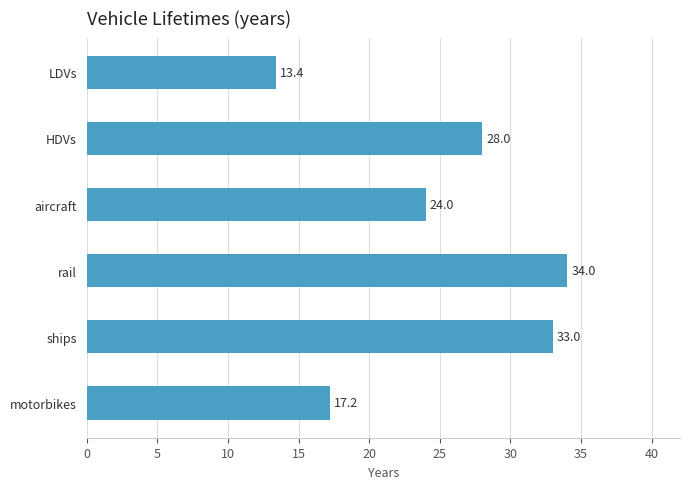

What is the change in value from LDVs to ships?

+19.6